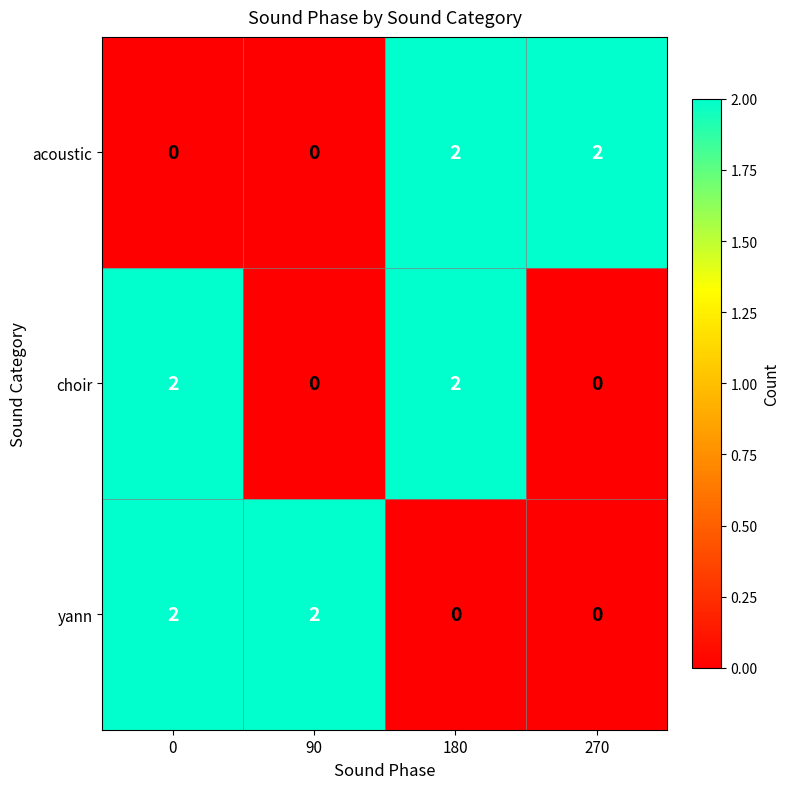

The value of choir at 270 is -1. True or false?

False